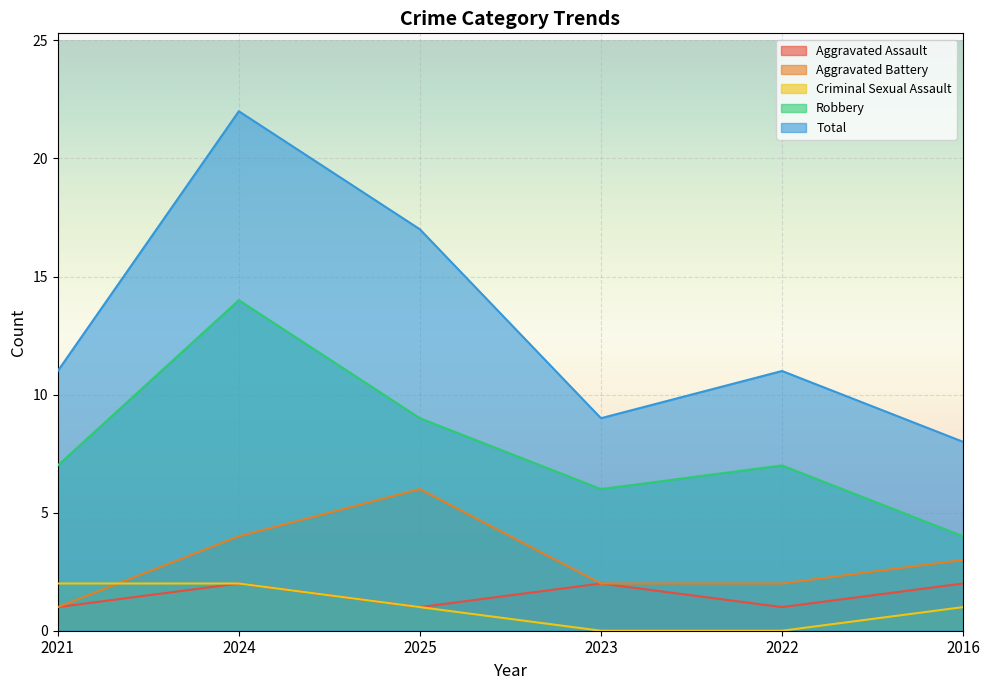

Reading right to left, what are all the values shown in this chart?

Aggravated Assault: 2016=2	2022=1	2023=2	2025=1	2024=2	2021=1
Aggravated Battery: 2016=3	2022=2	2023=2	2025=6	2024=4	2021=1
Criminal Sexual Assault: 2016=1	2022=0	2023=0	2025=1	2024=2	2021=2
Robbery: 2016=4	2022=7	2023=6	2025=9	2024=14	2021=7
Total: 2016=8	2022=11	2023=9	2025=17	2024=22	2021=11